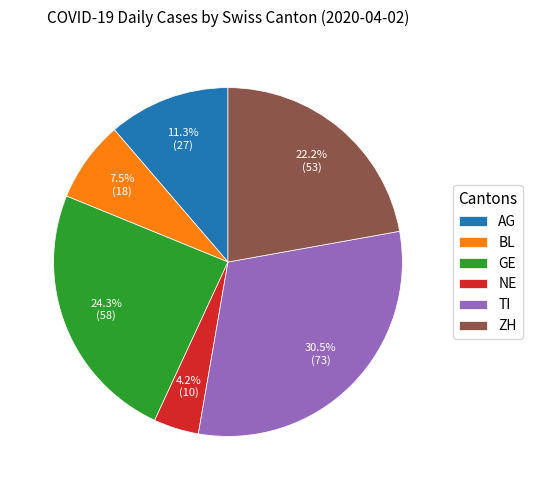

Which has a higher value, AG or NE?

AG